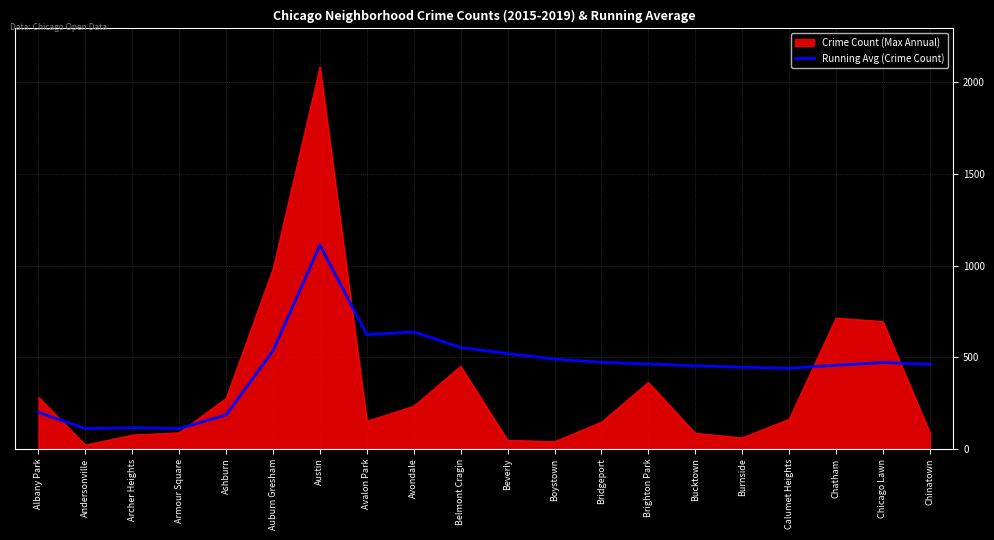

Between Austin and Avalon Park, which series saw the biggest shift?

Crime Count (Max Annual)